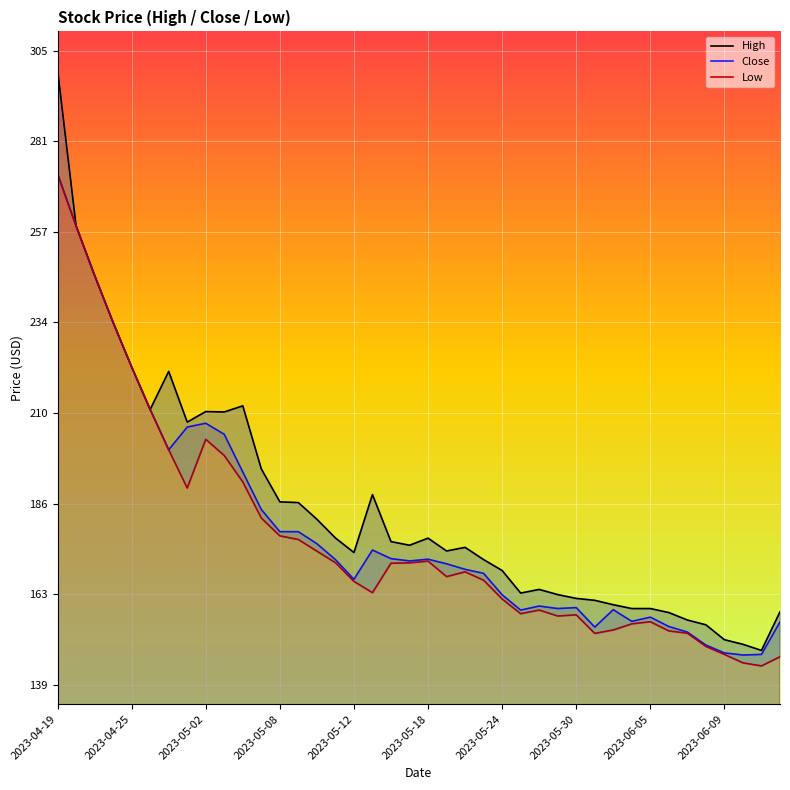

How many categories are shown in the chart?

40